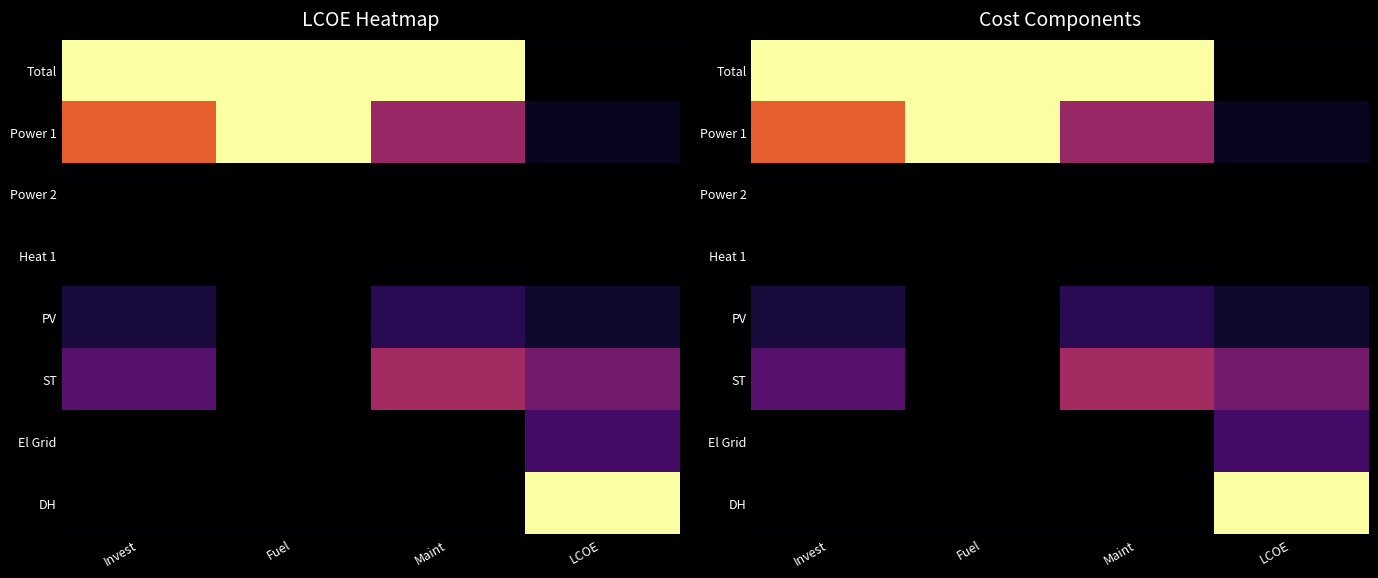

List the series in order of their peak value, lowest first.

Power 2, Heat 1, PV, El Grid, ST, Total, Power 1, DH